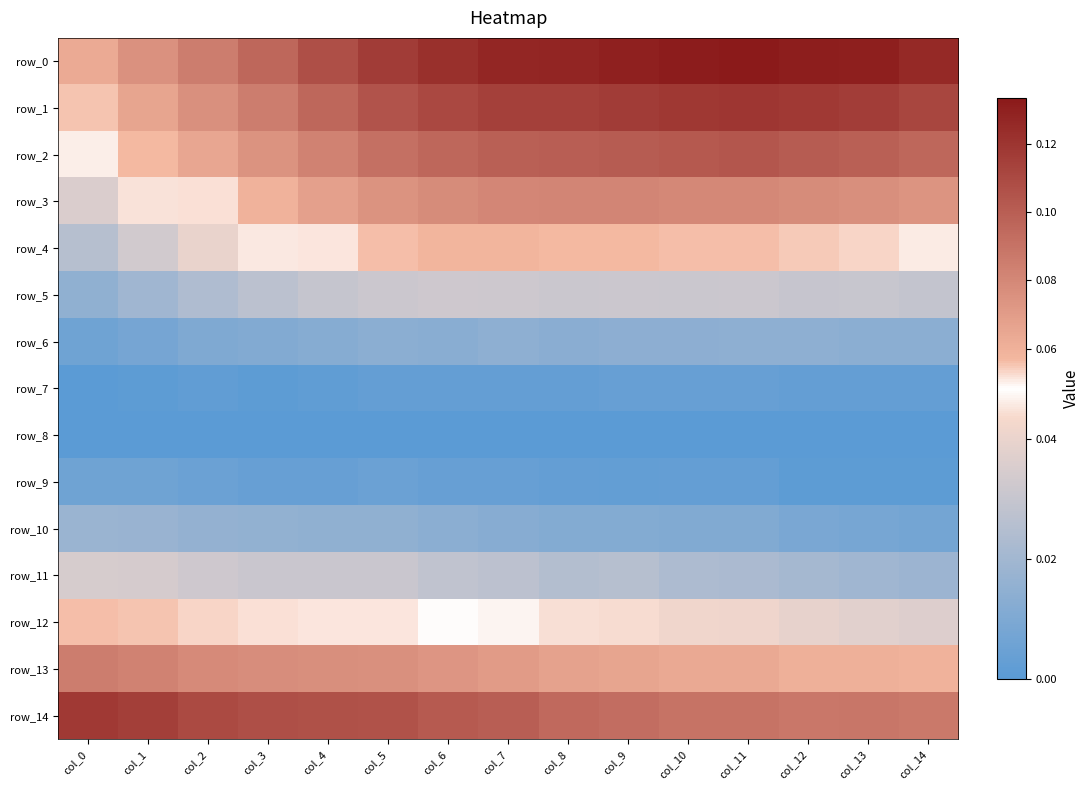

Which series has the widest spread of values?

row_0